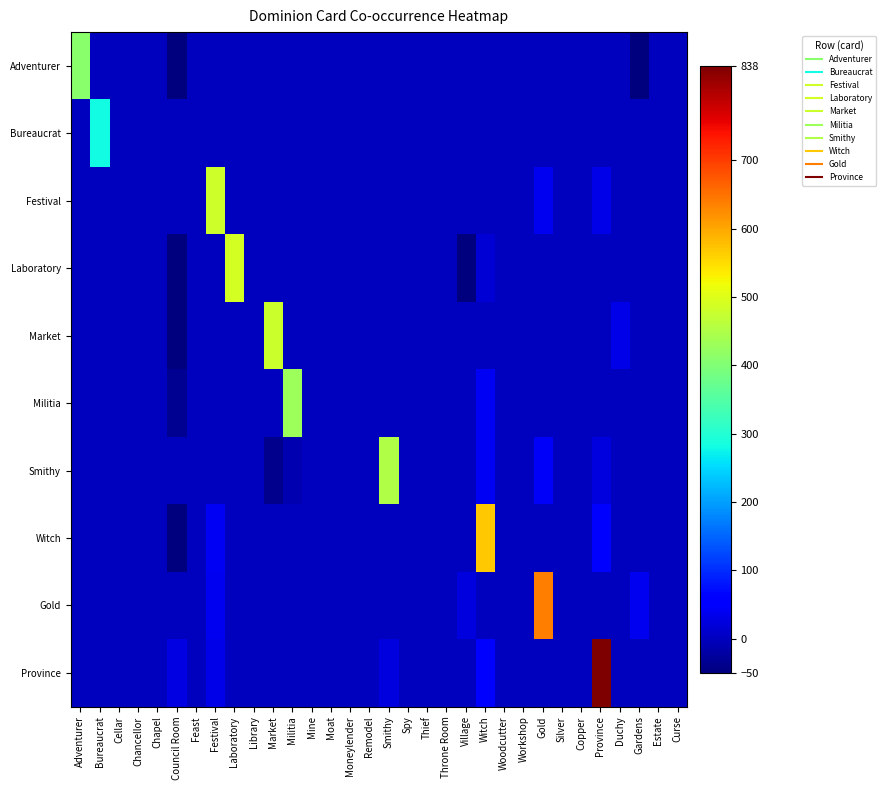

Which has a higher value, Village or Smithy?

Village